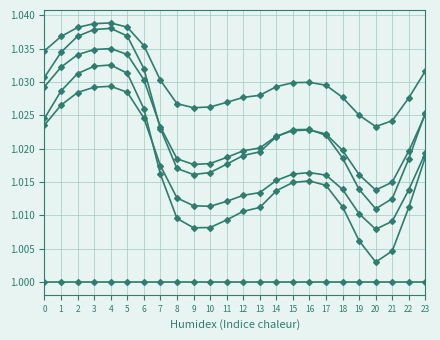

How many distinct data groups are displayed?

6